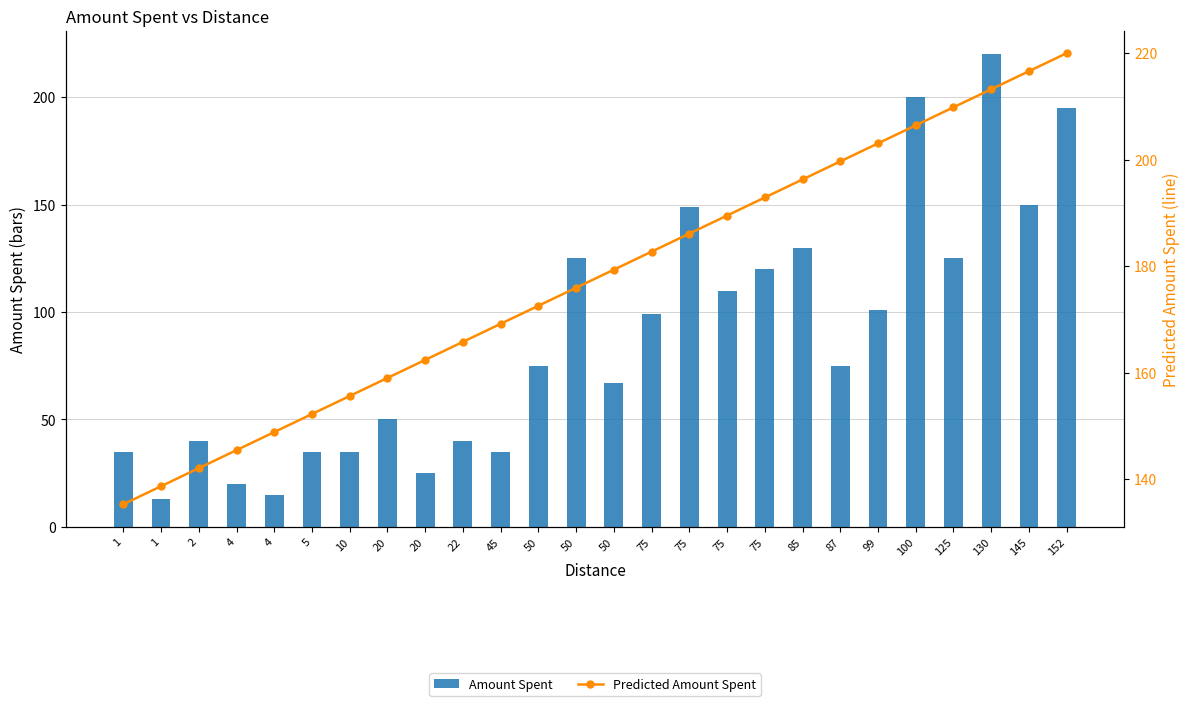

What is the difference between the highest and lowest values at 130?

6.8